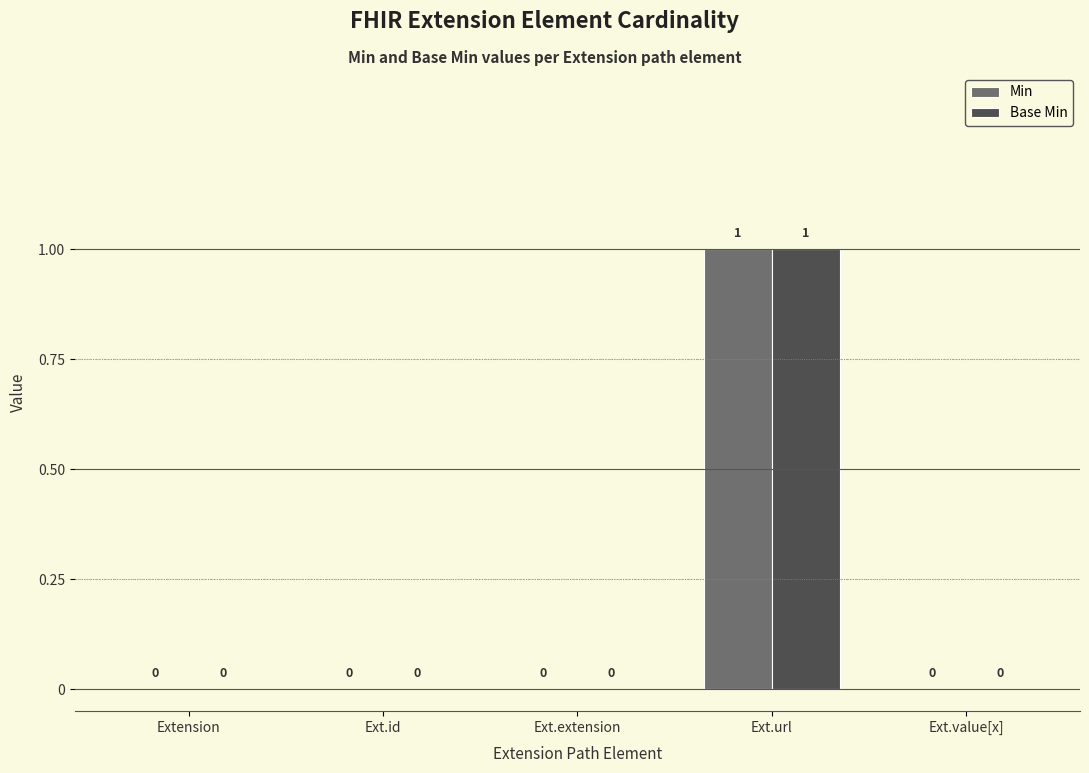

True or false: Min has a value of 0 at Ext.value[x].

True